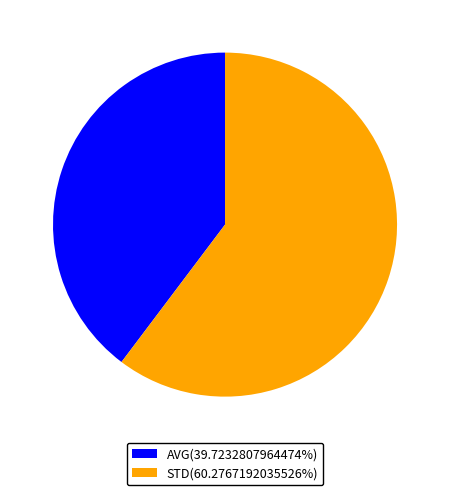

Do AVG(39.7232807964474%) and STD(60.2767192035526%) together represent more than half of the pie?

Yes